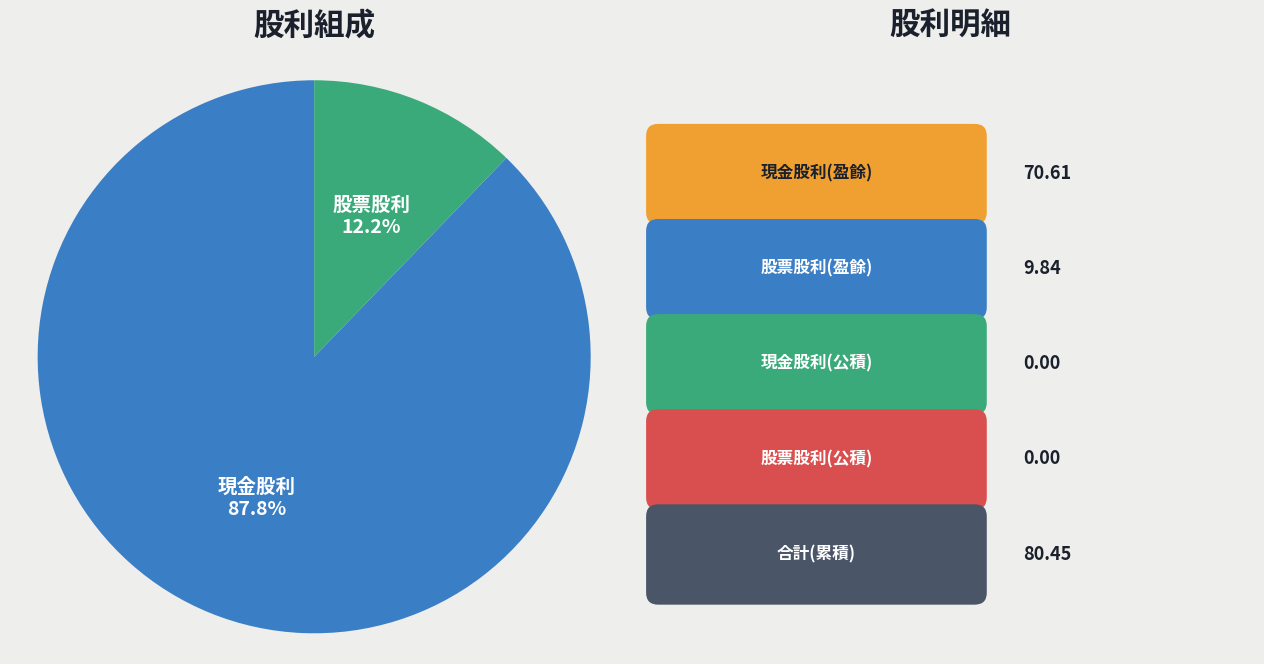

What is the majority slice?

現金股利